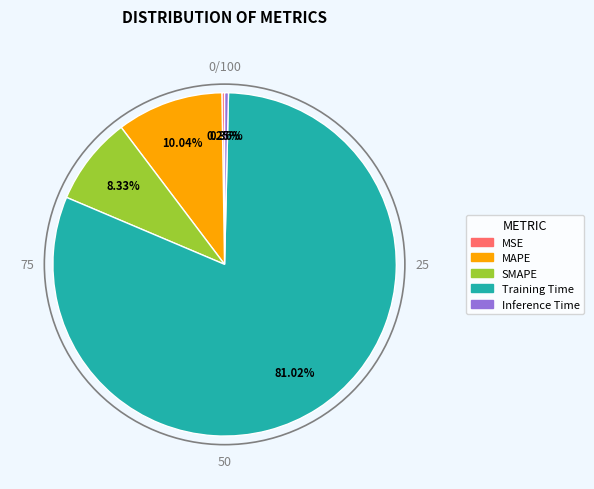

Is the sum of SMAPE and Training Time greater than half?

Yes